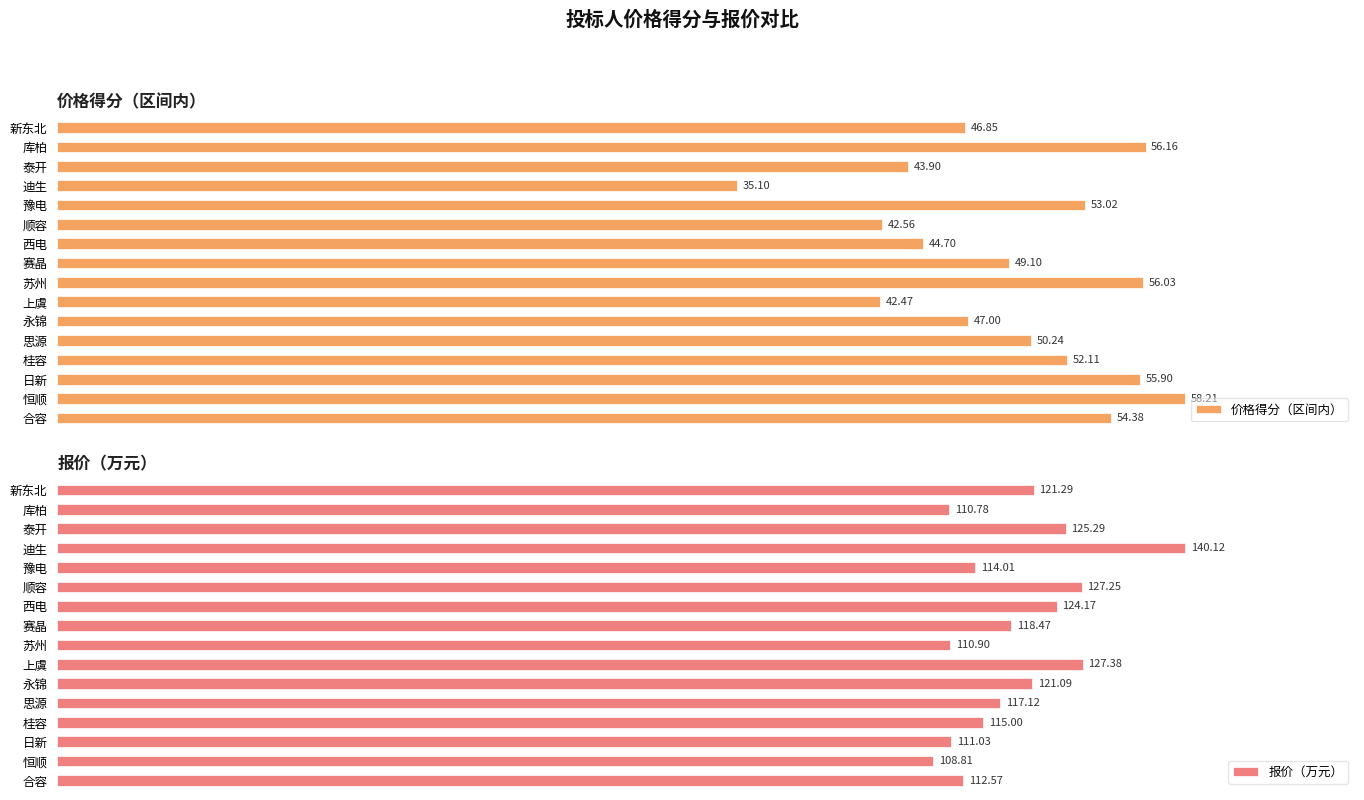

What is the difference between the second highest and minimum values in the 报价（万元） series?

18.6